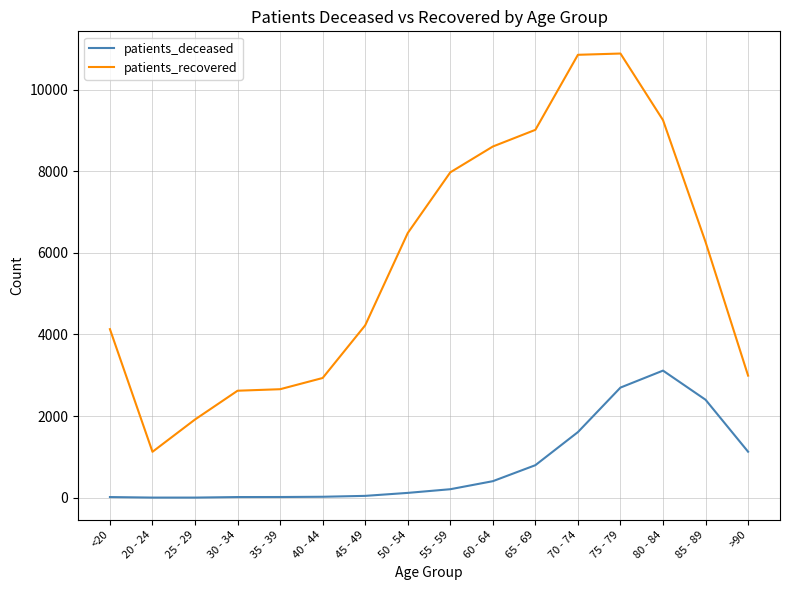

List the series in order of their overall mean, highest first.

patients_recovered, patients_deceased